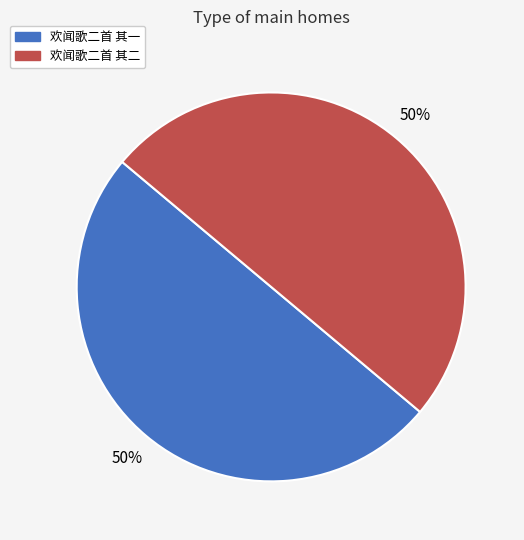

Is it true that 欢闻歌二首 其二 is 35% of the pie?

False